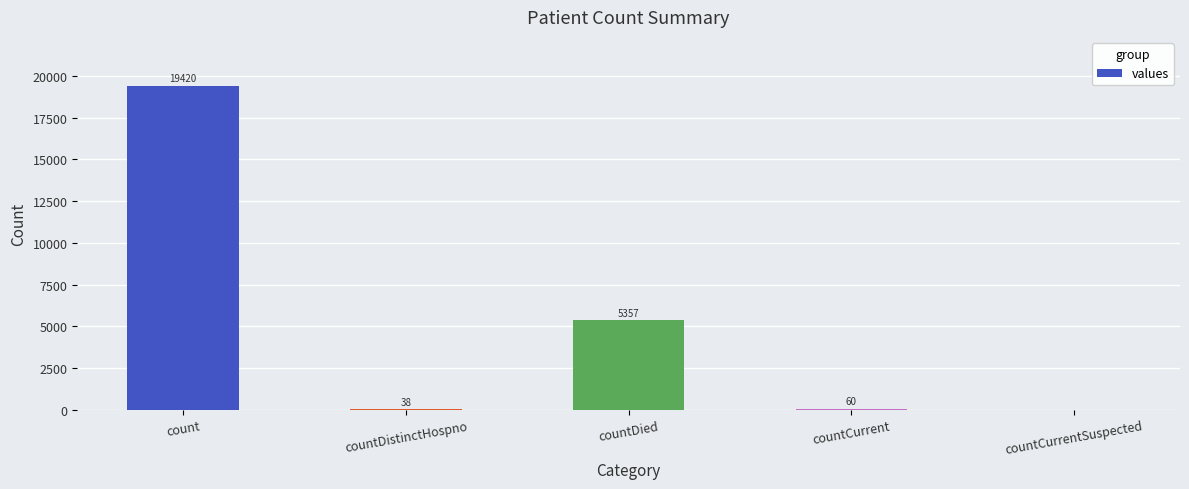

Which label corresponds to the largest value in the chart?

count